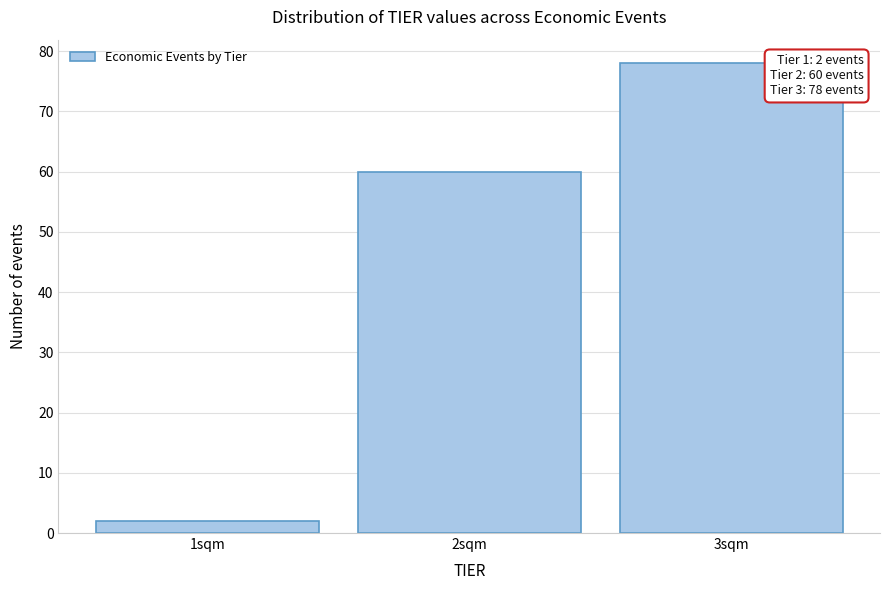

Reading left to right, list all the values displayed in this chart.

2	60	78